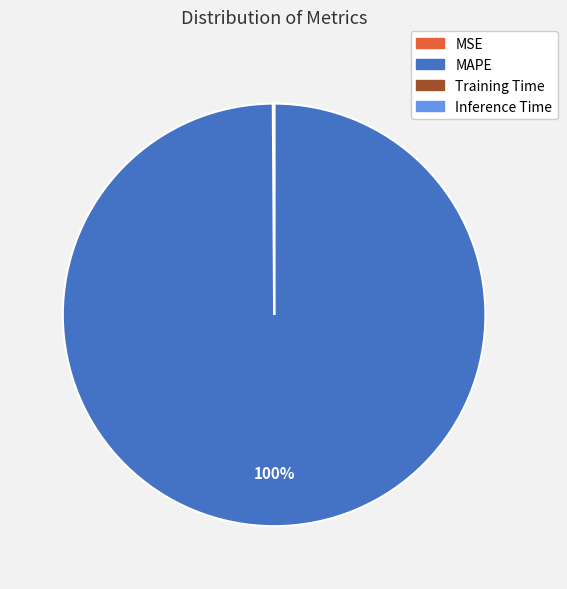

Is it true that MAPE is 92% of the pie?

False